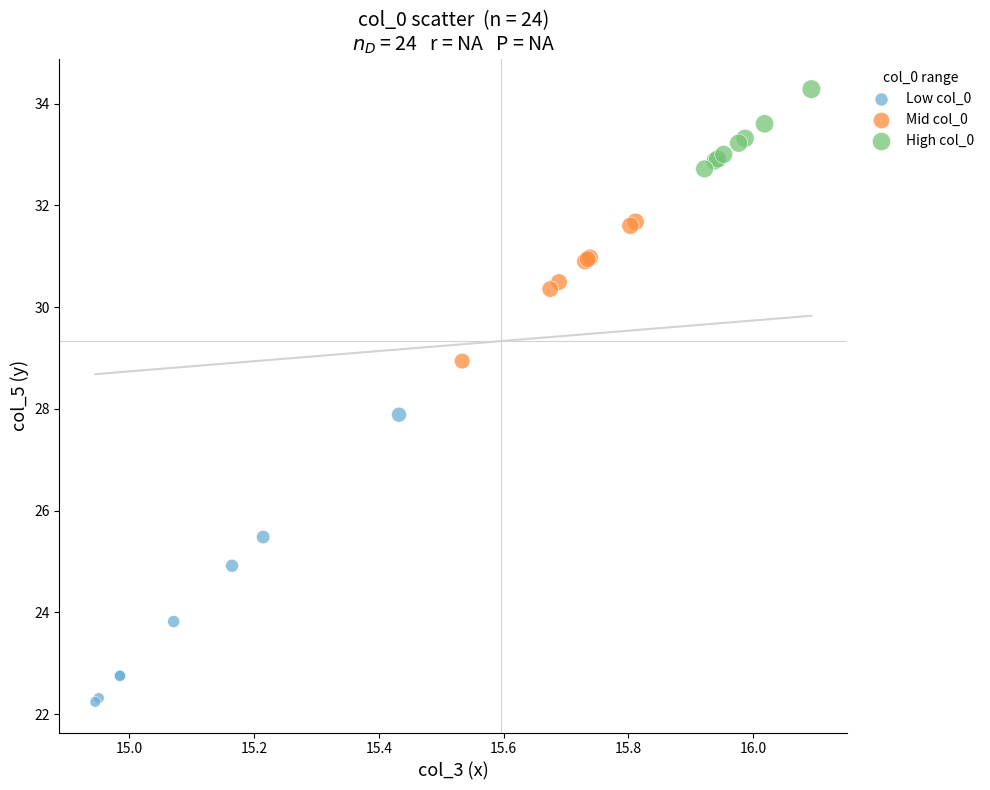

Which series reaches the minimum Y coordinate?

Low col_0